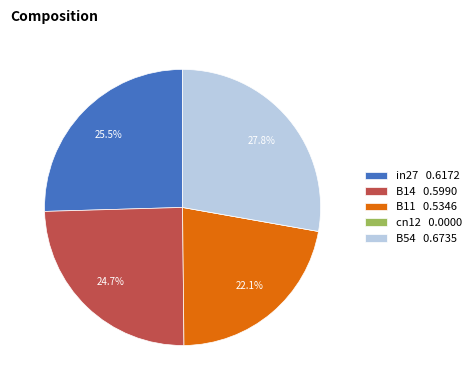

Between in27 0.6172 and B11 0.5346, which is larger?

in27 0.6172